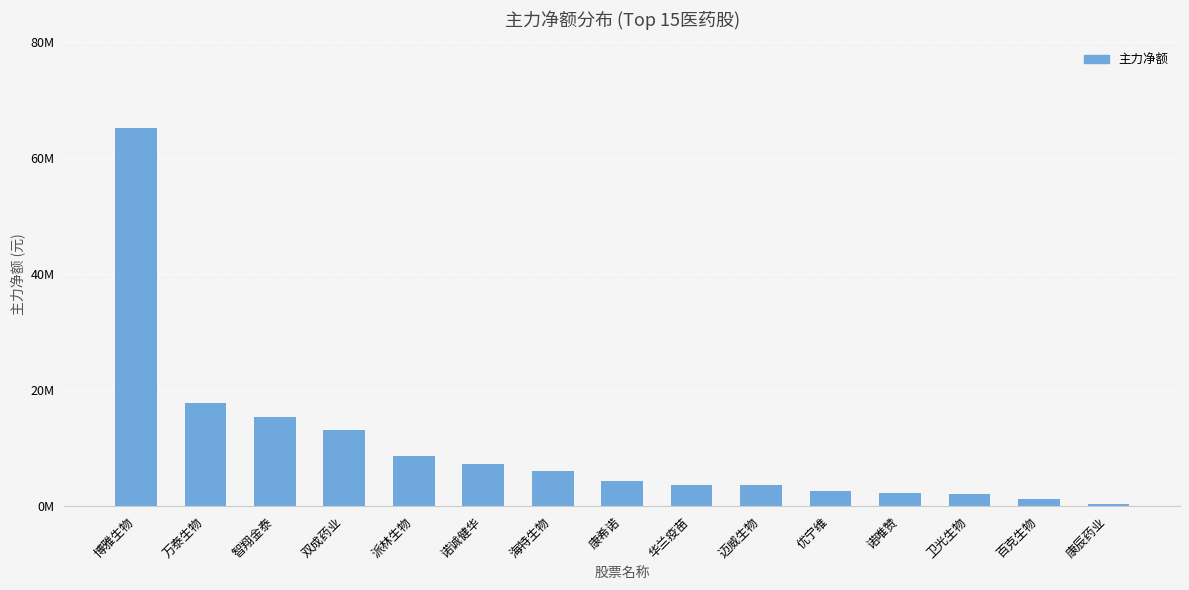

Approximately how many times larger is the value at 华兰疫苗 compared to 海特生物?

0.6